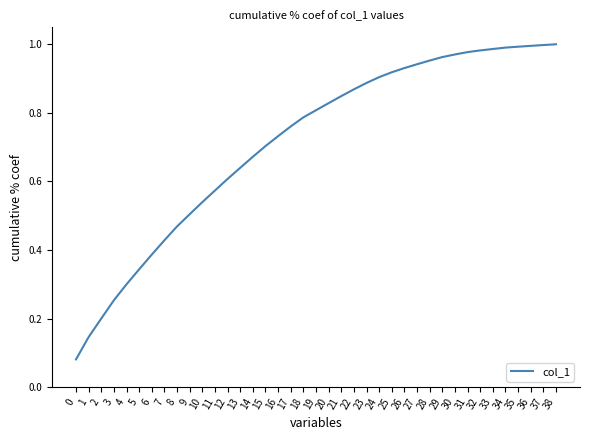

Between 27 and 16, which is larger?

27